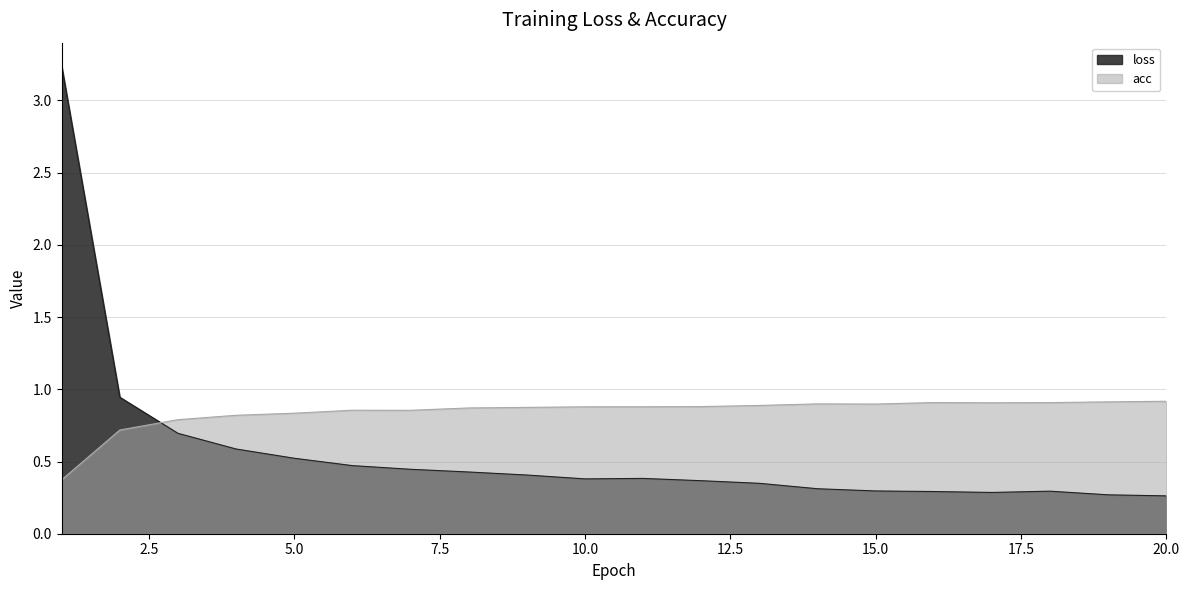

At which label is acc closest to 0?

1